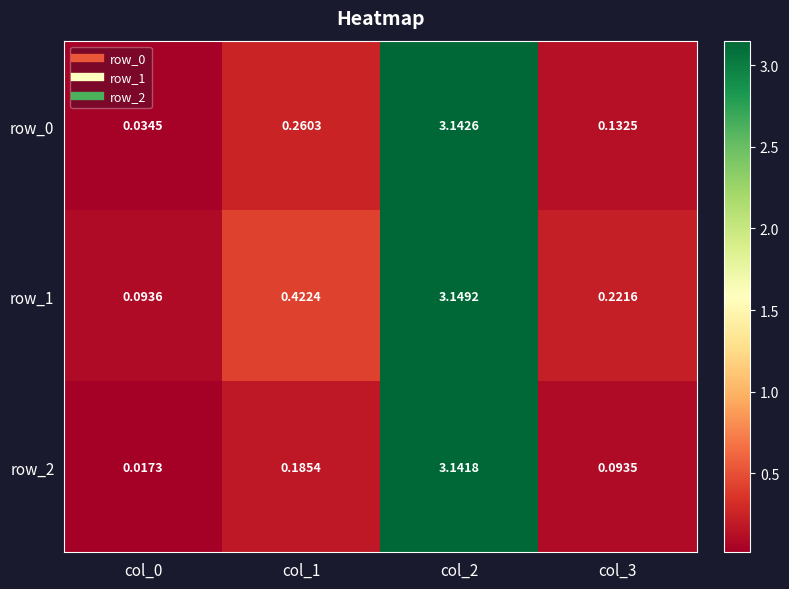

The row_2 series shows 0.0 at col_3. True or false?

False